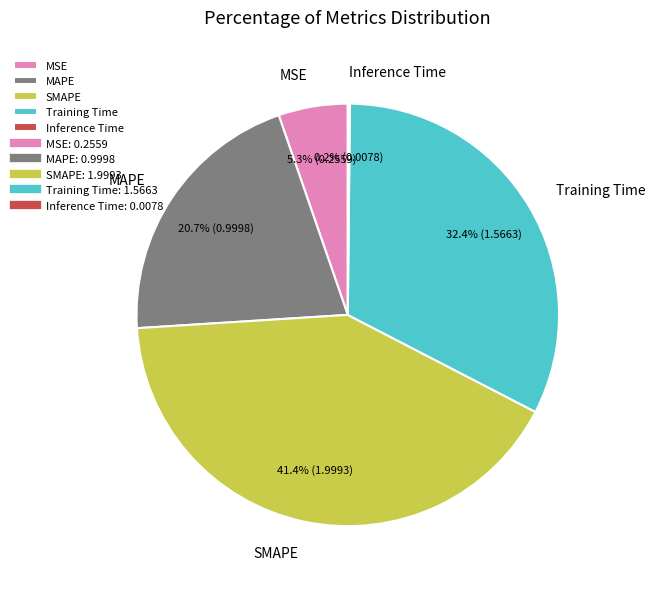

Between Training Time and MAPE, which is larger?

Training Time